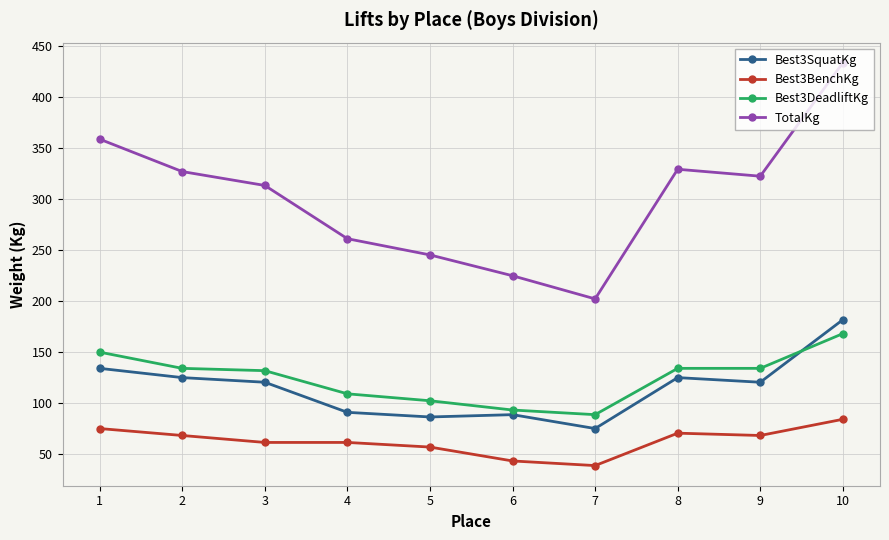

Between 5 and 7, which series saw the biggest shift?

TotalKg